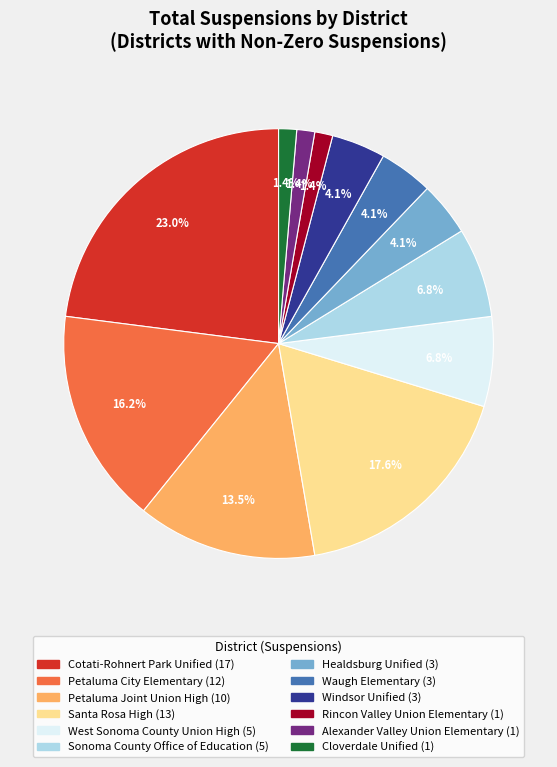

To the nearest percent, what is the difference between the largest and smallest slice percentages?

22%